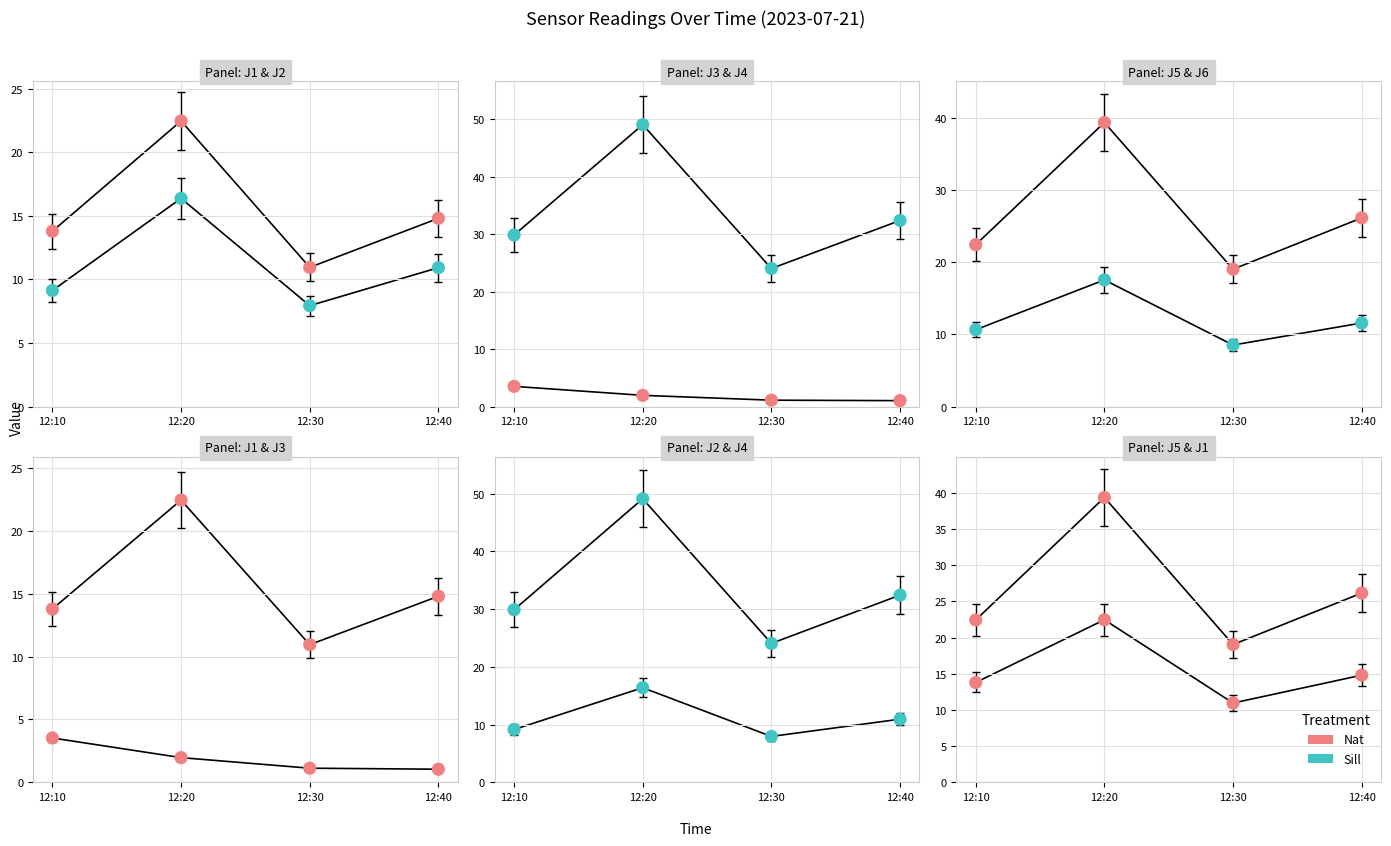

Which series has the largest total across all categories?

Sill